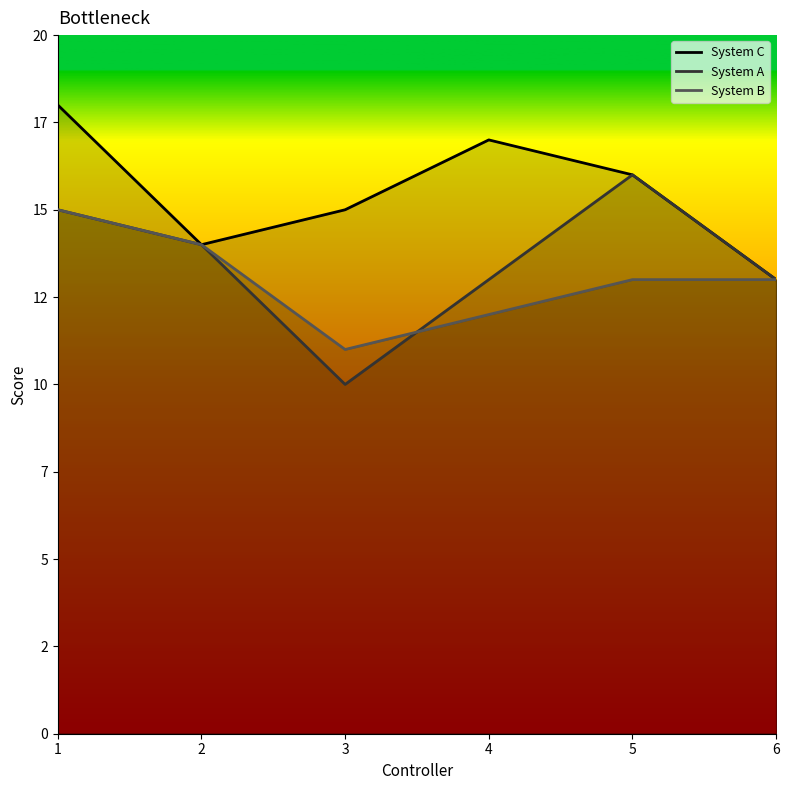

At which category does System A reach its first local valley?

3